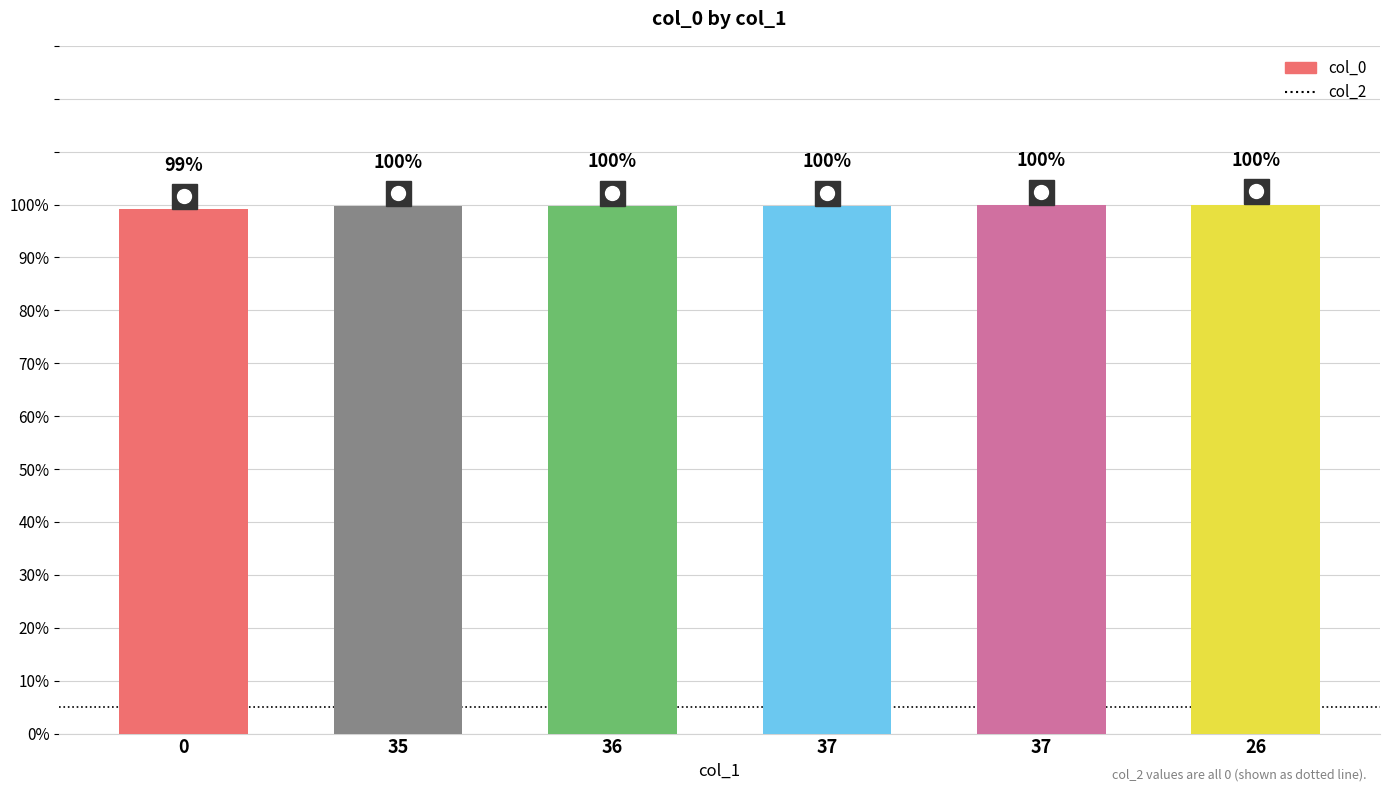

What is the maximum value shown in the chart?

100.0